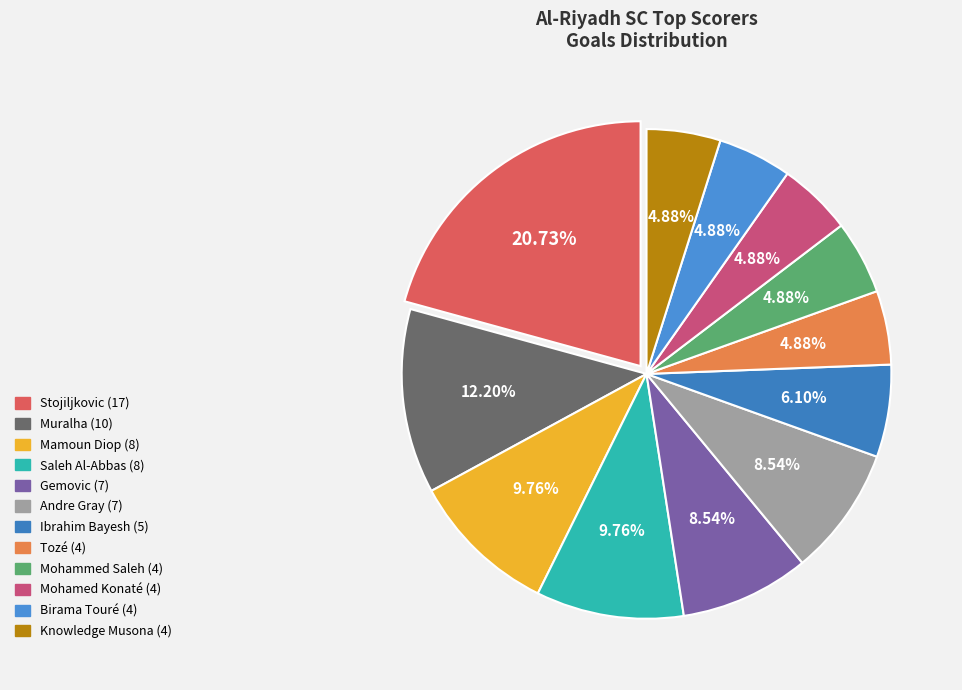

Approximately how many times larger is the value at Ibrahim Bayesh (5) compared to Gemovic (7)?

0.7